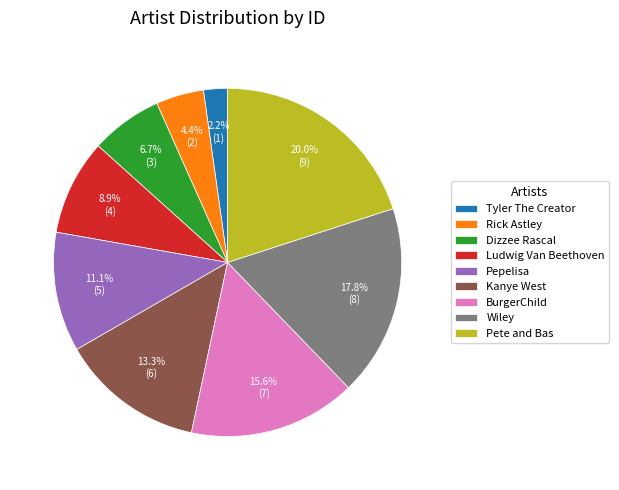

Do Pepelisa and Pete and Bas together represent more than half of the pie?

No